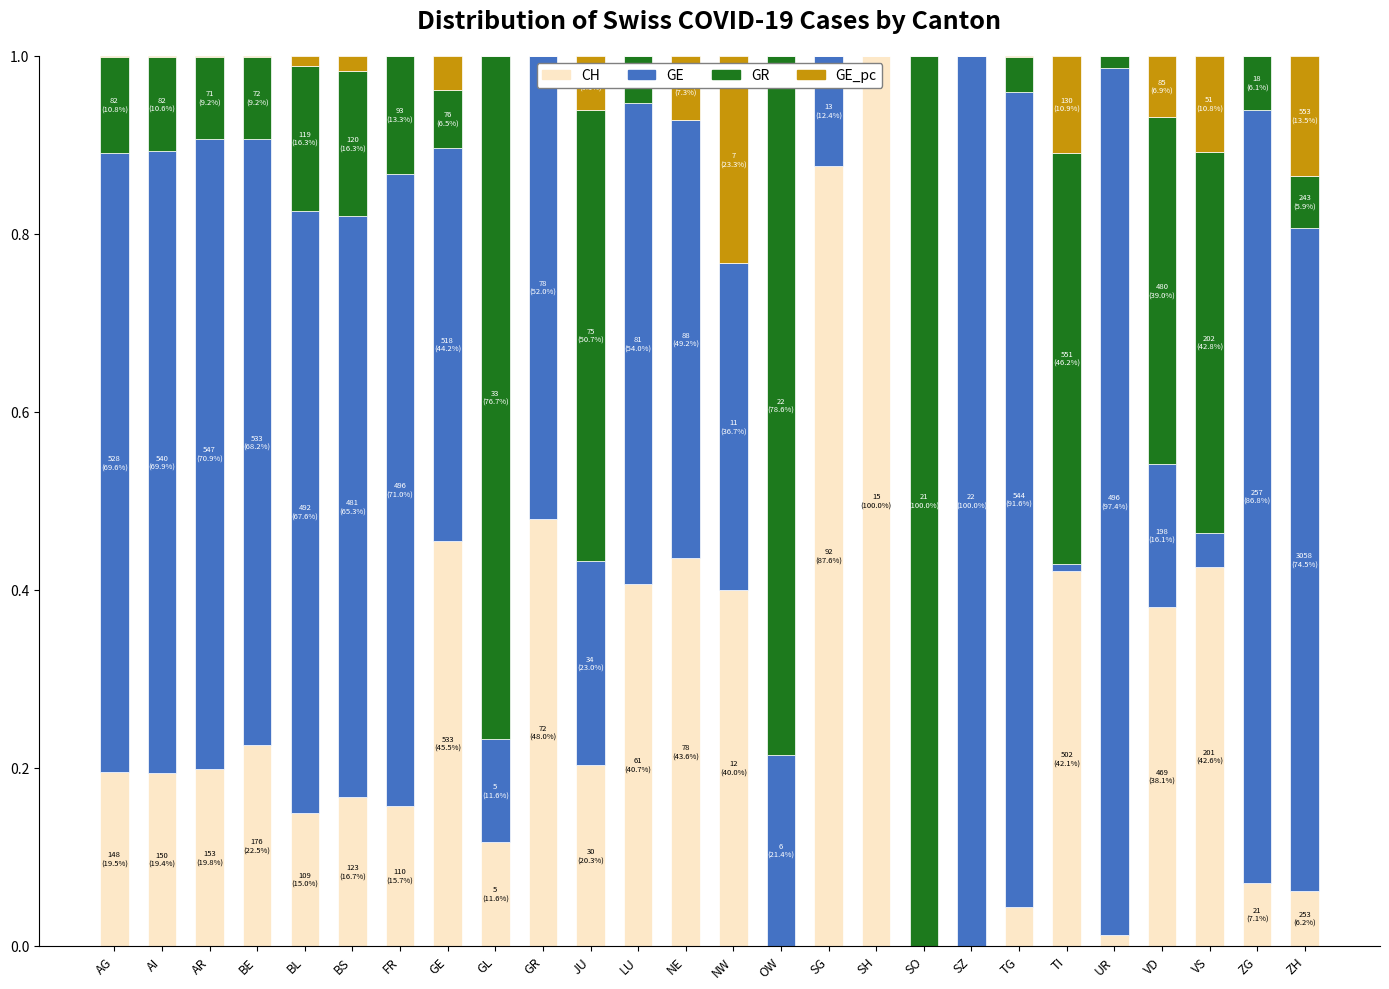

The value of CH at OW is 0.0. True or false?

True